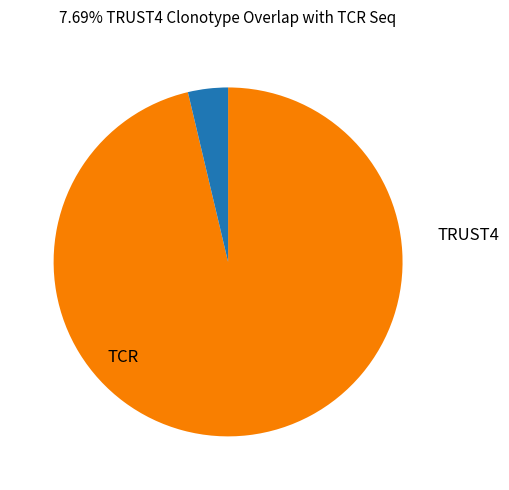

Is there any slice that represents more than half of the pie?

Yes